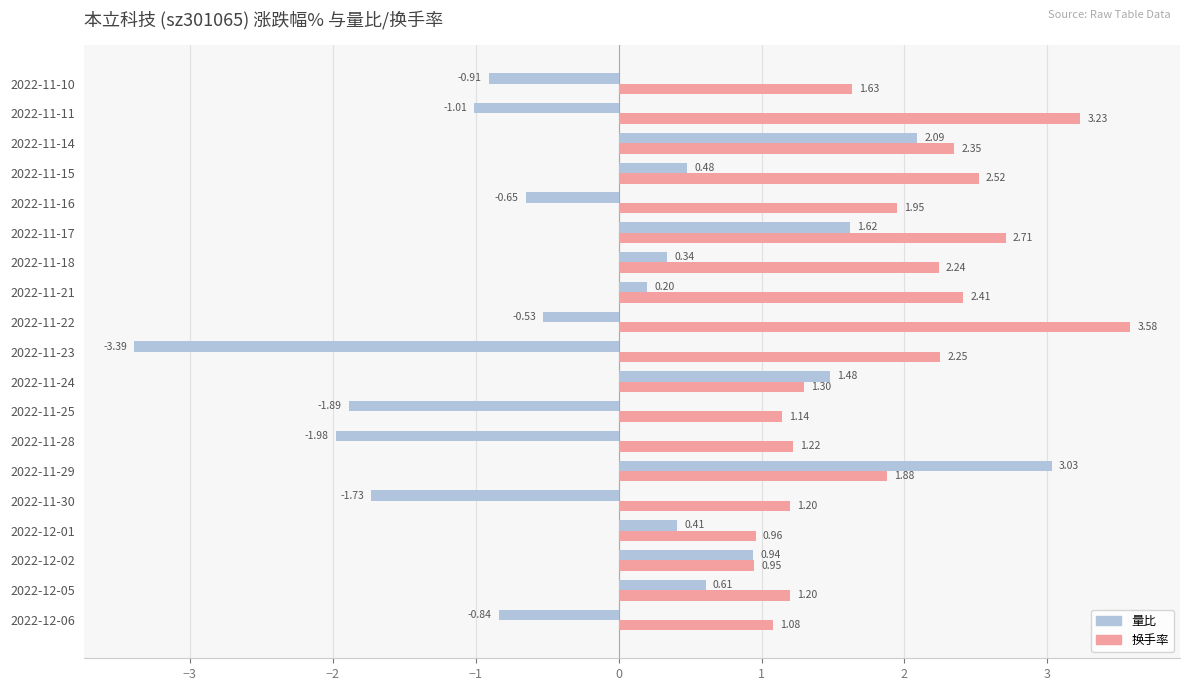

Which label corresponds to the smallest value in the chart?

2022-11-23